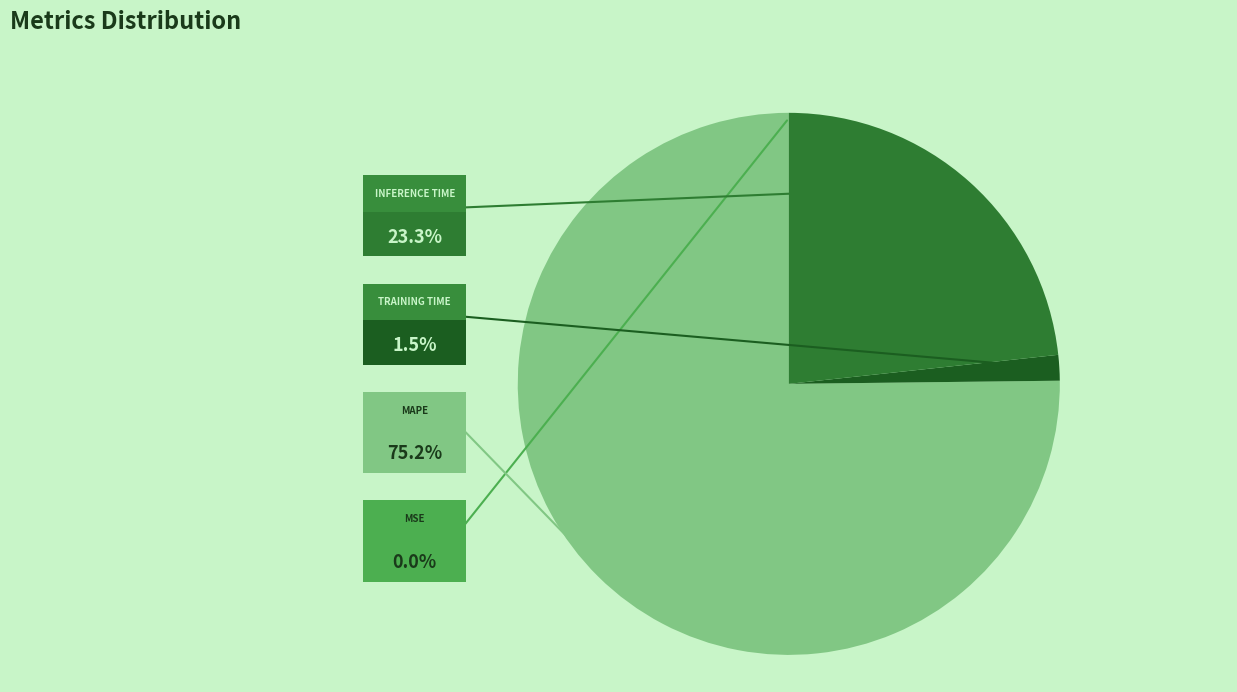

Is there a majority slice in this chart?

Yes